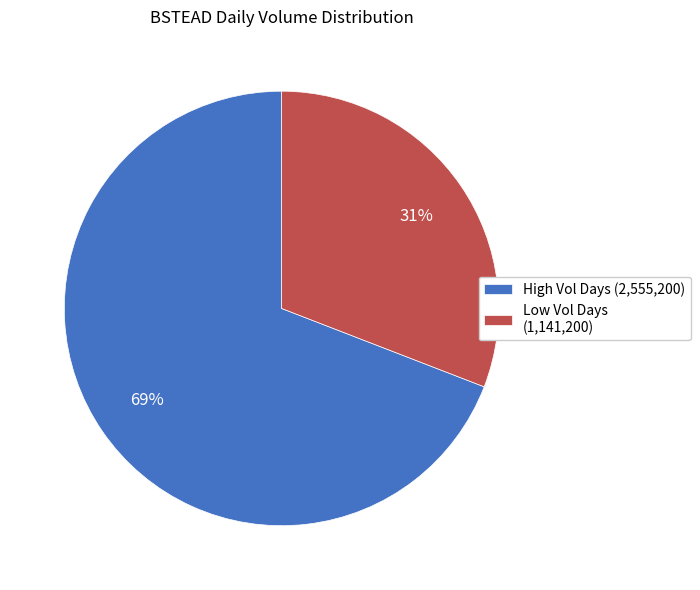

Is there any slice that represents more than half of the pie?

Yes